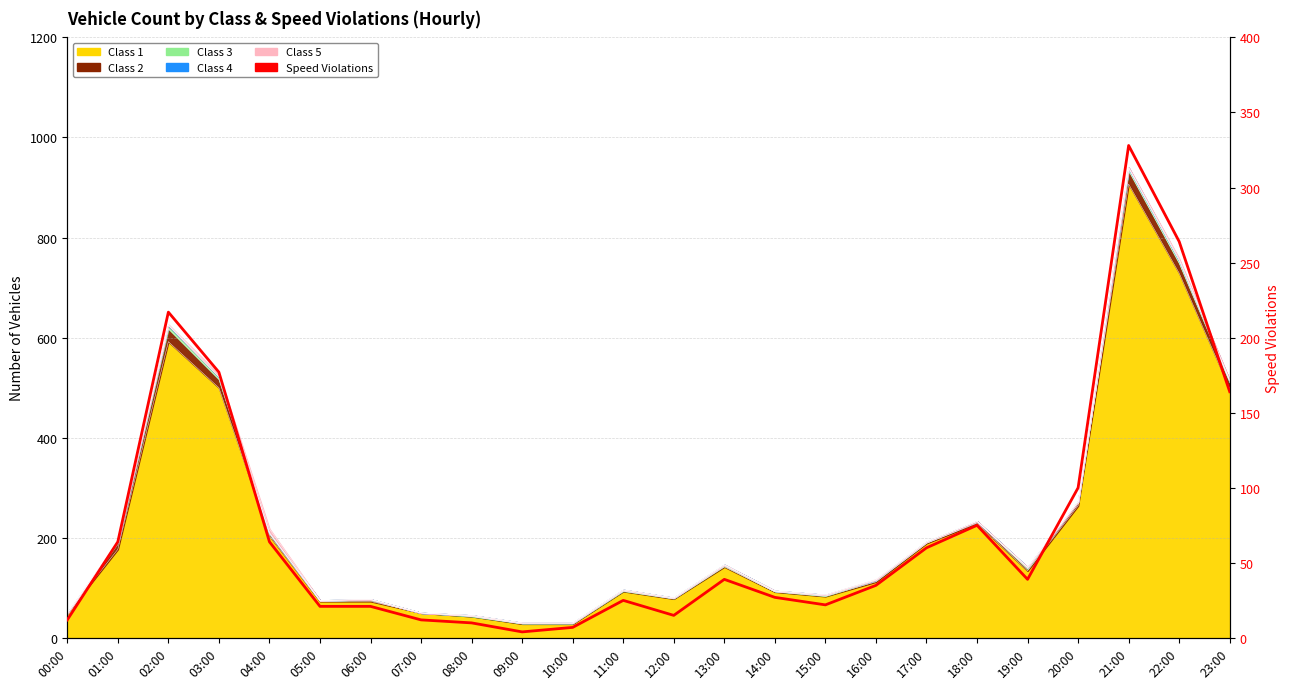

Where is the first local maximum?

02:00